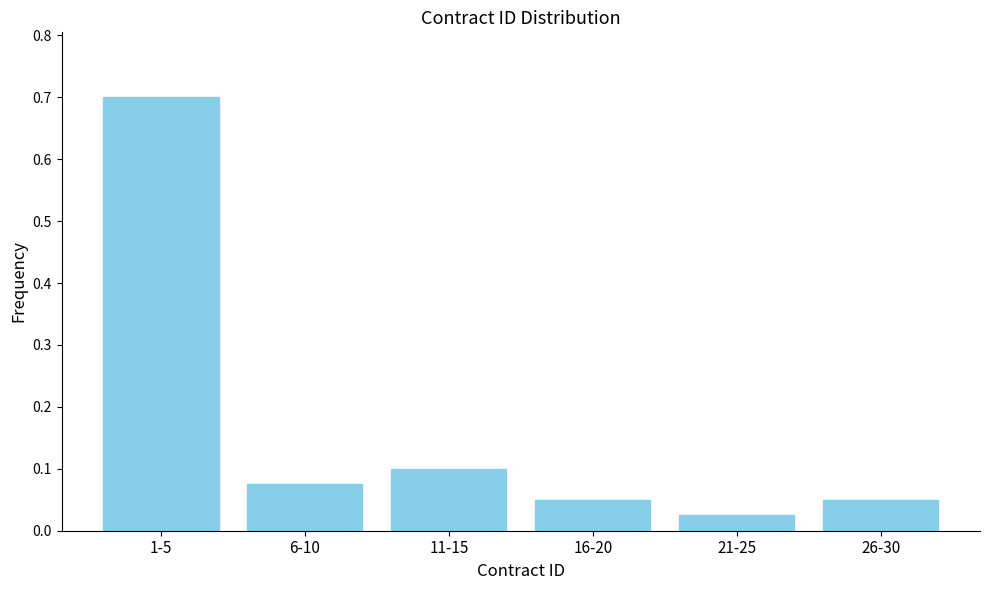

At which label is the value closest to 0?

21-25